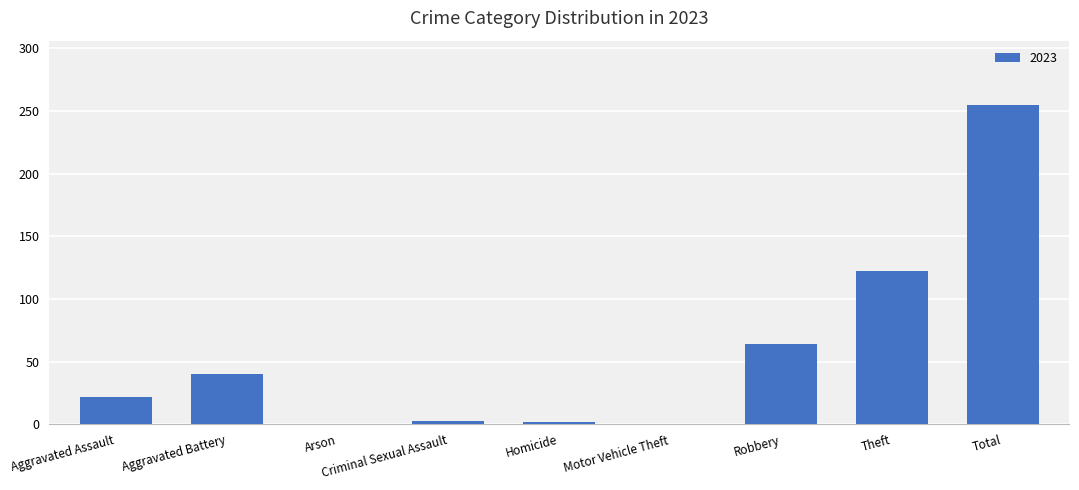

What is the greatest value displayed?

255